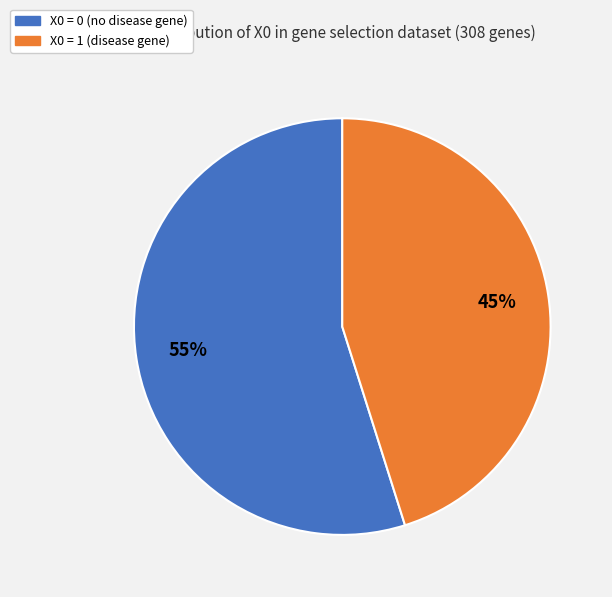

To the nearest percent, what portion does X0 = 0 represent?

55%